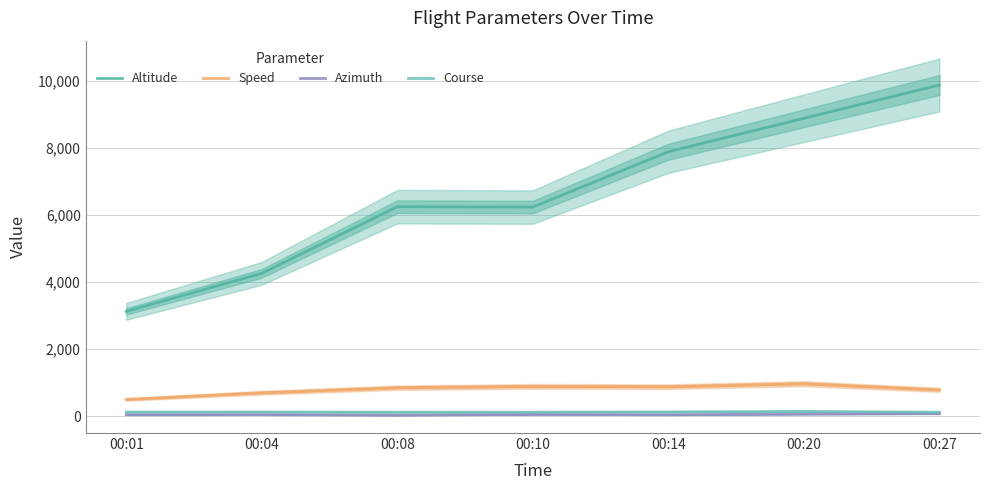

Rank the categories by Altitude value from highest to lowest.

00:27, 00:20, 00:14, 00:08, 00:10, 00:04, 00:01